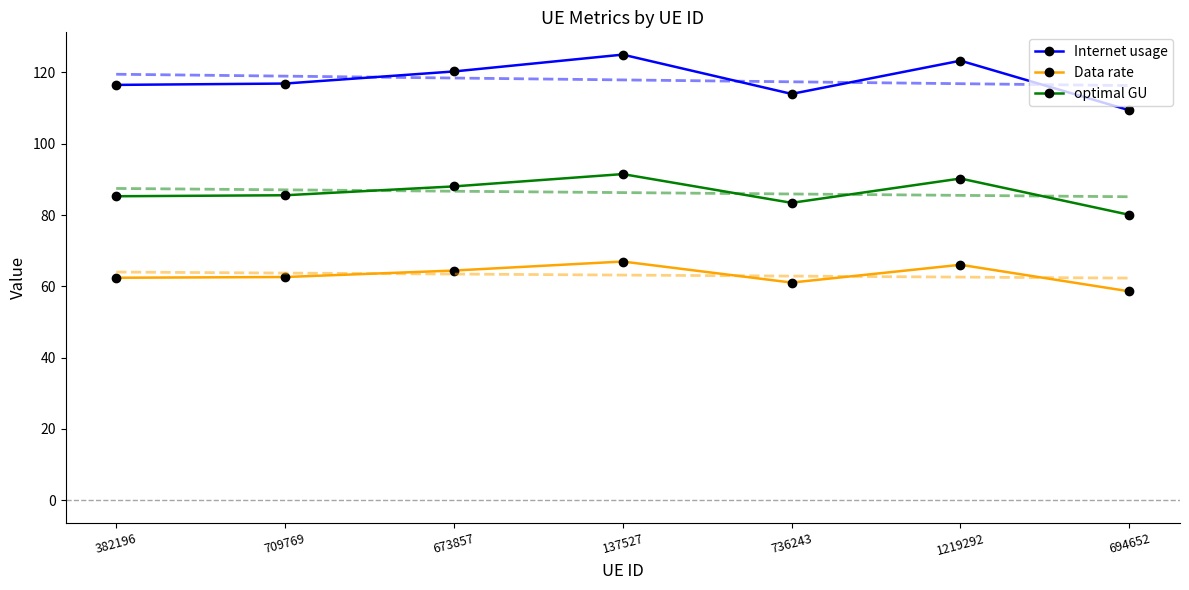

Is this an area chart (filled region under the line)?

No